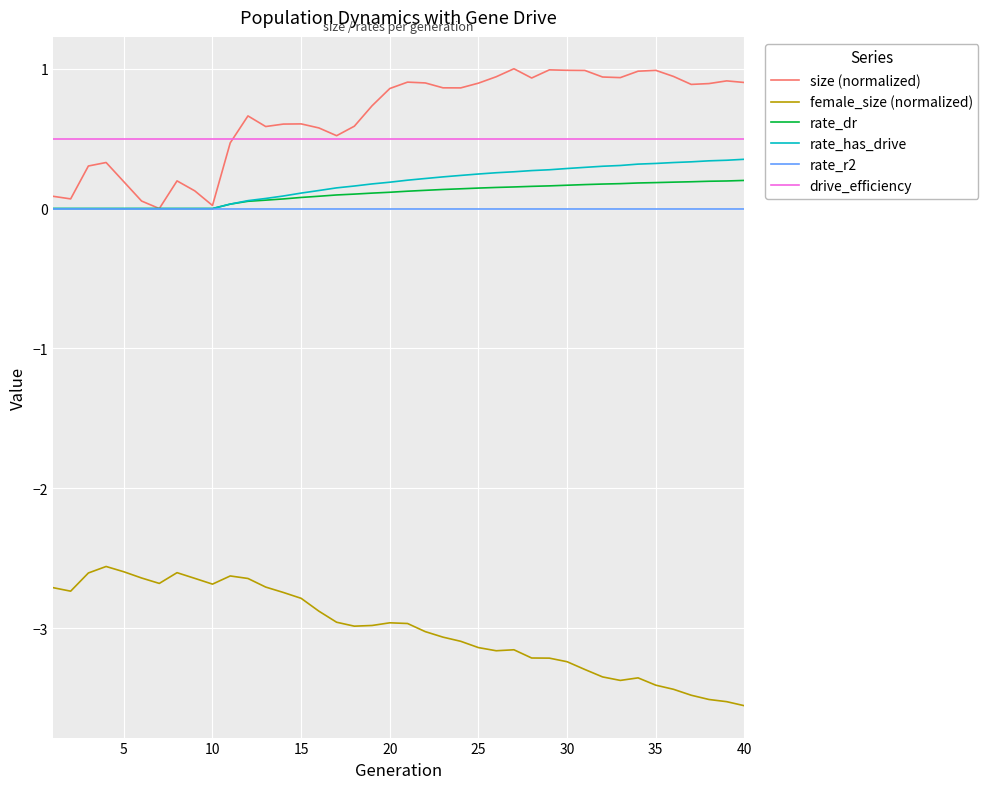

True or false: female_size (normalized) and rate_r2 cross at least once.

False